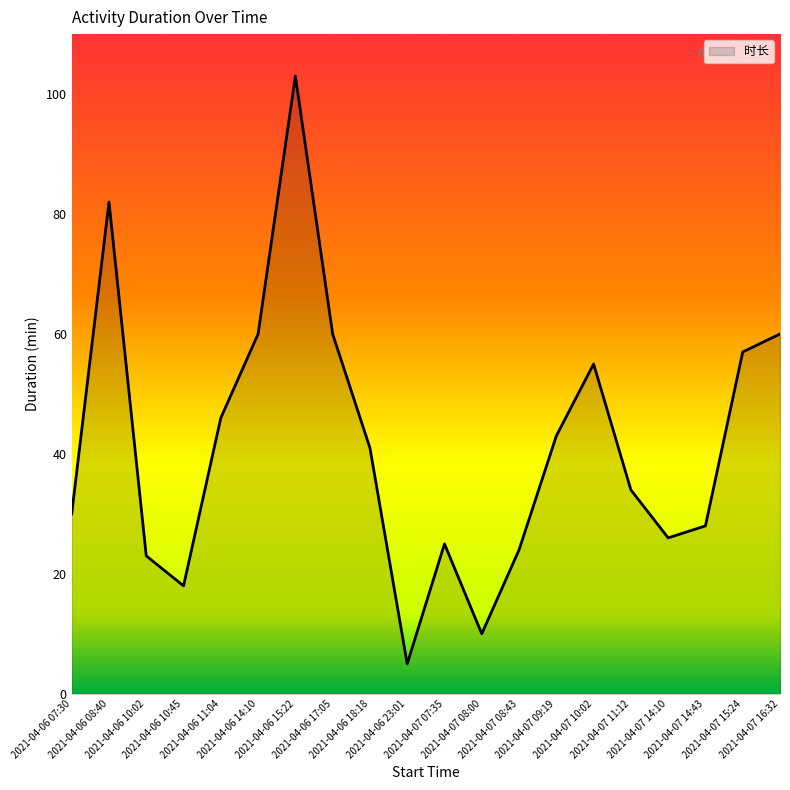

What is the minimum value shown in the chart?

5